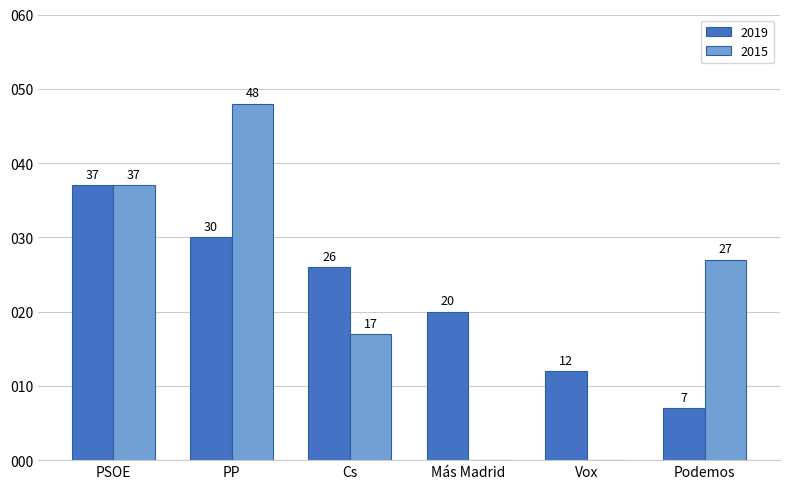

How many groups of bars are there?

6